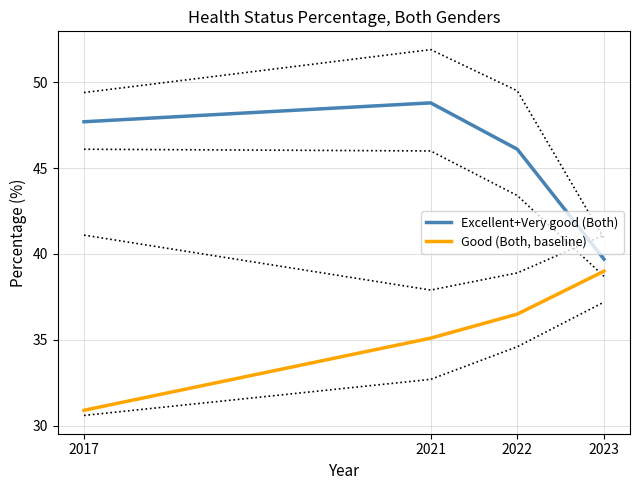

True or false: Good (Both, baseline) has more than 1 interior local peaks.

False